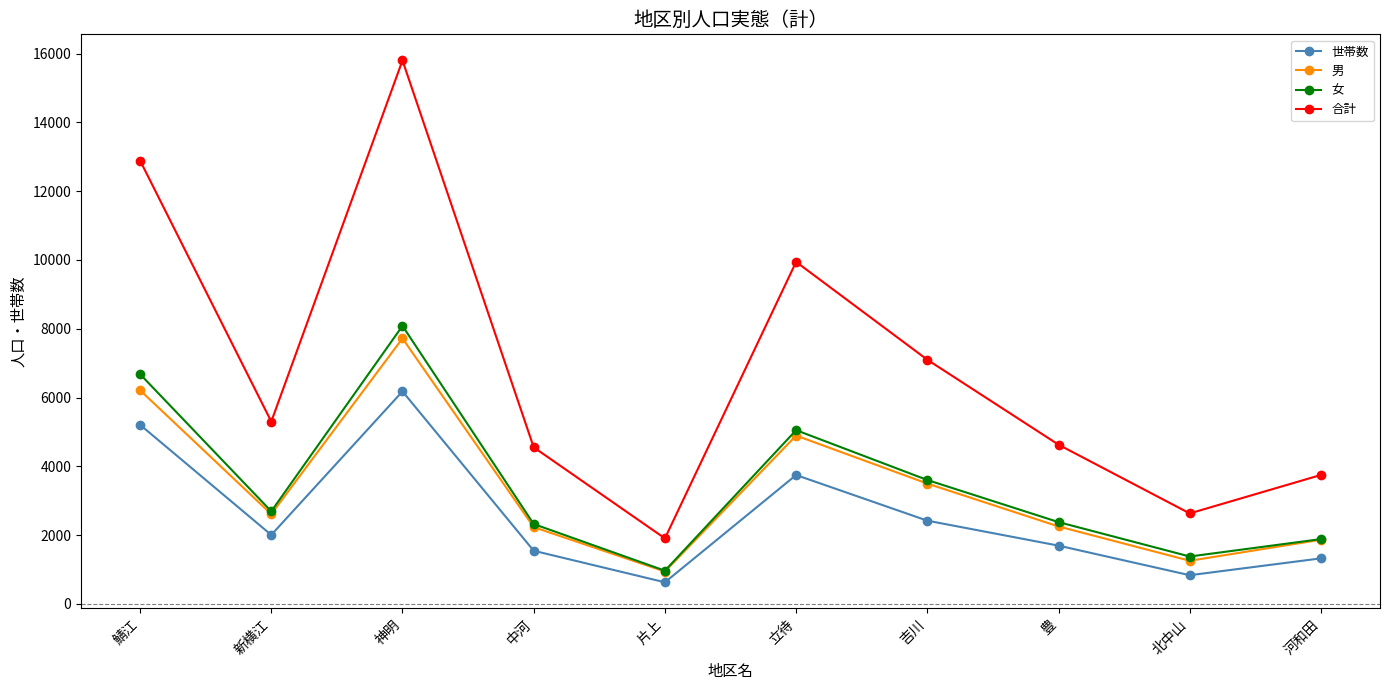

What is the label of the 5th point from the right?

立待